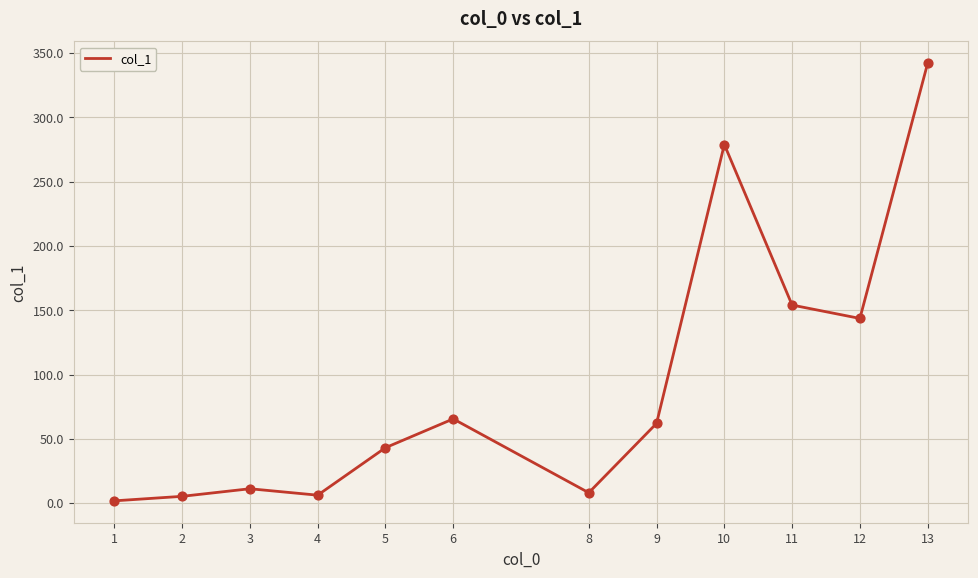

What is the change in value from 1 to 4?

+4.4